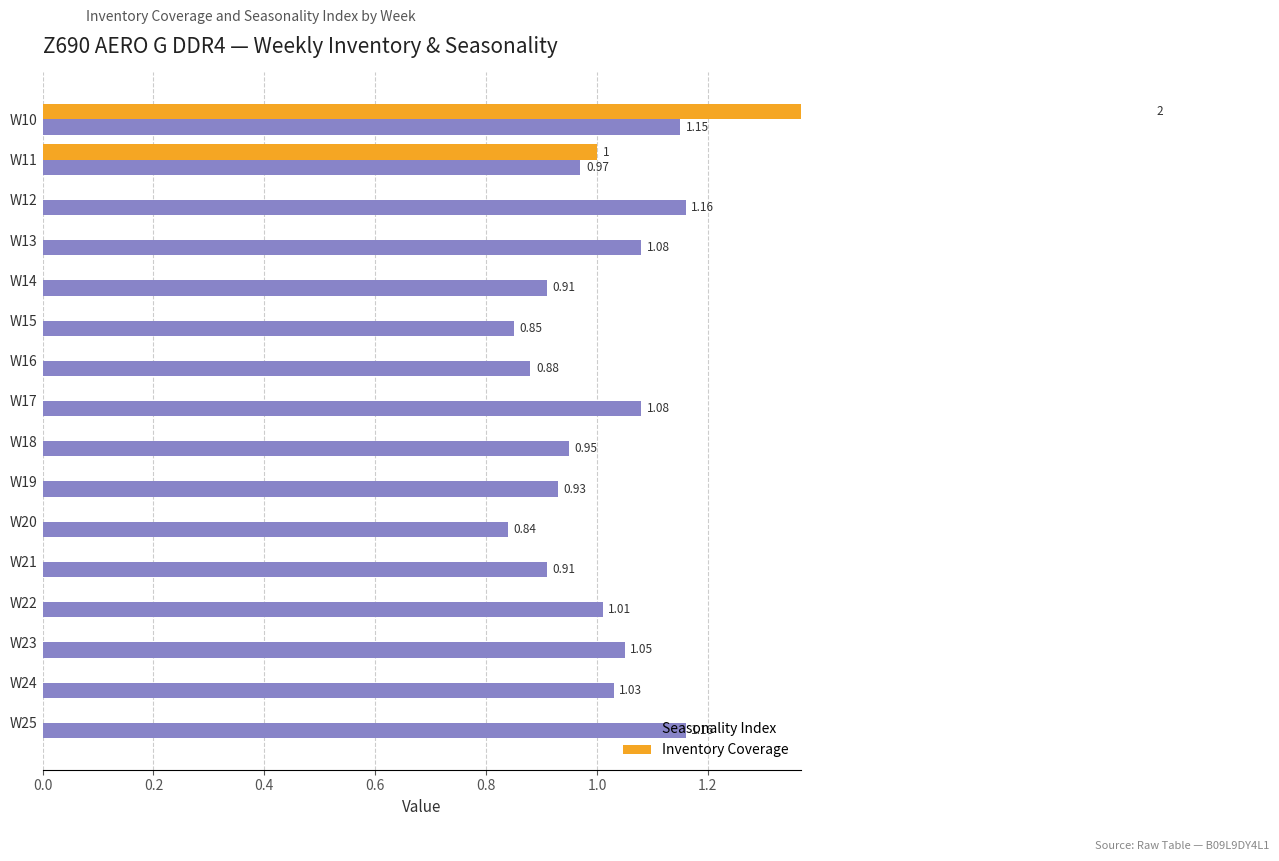

True or false: Seasonality Index has a value of 1.1 at W10.

True